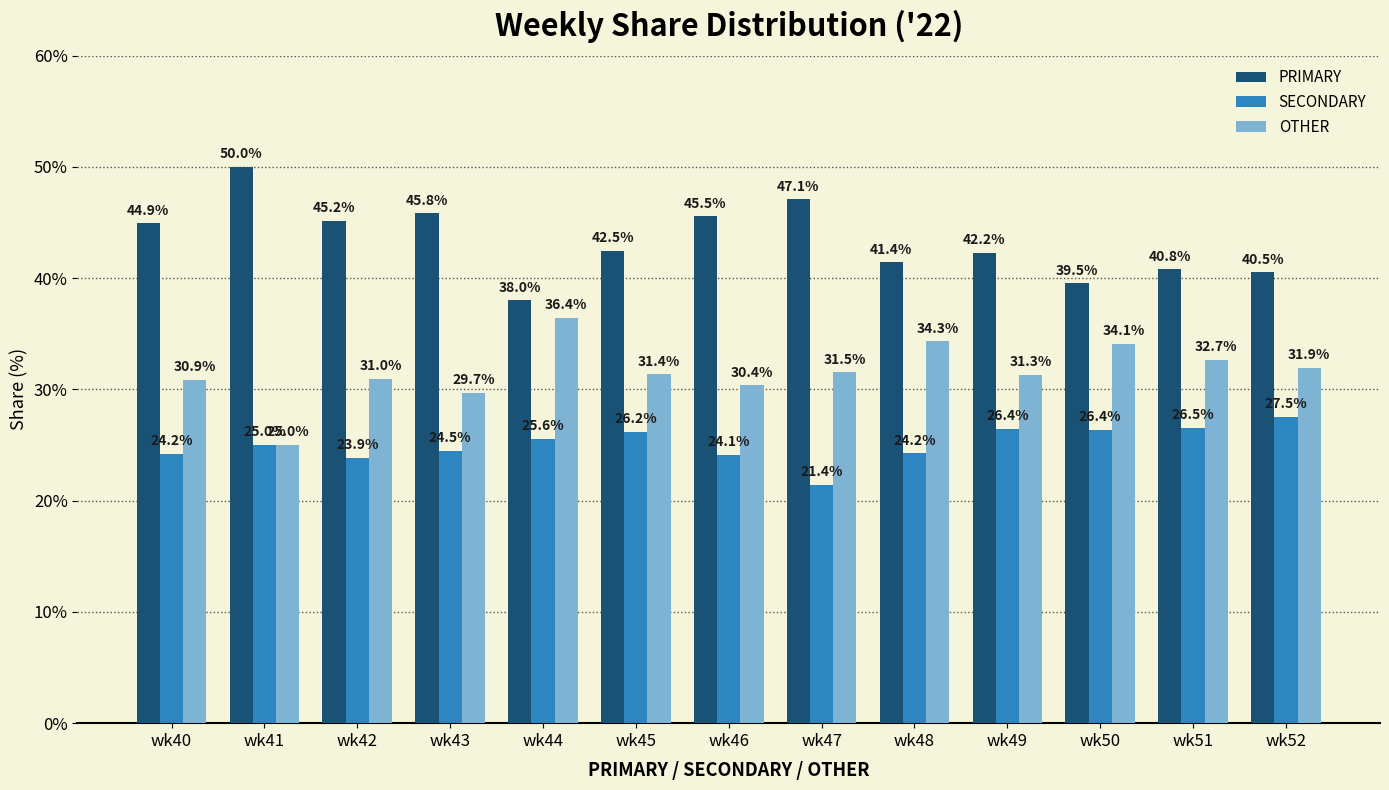

Between wk46 and wk48, which series saw the biggest shift?

PRIMARY